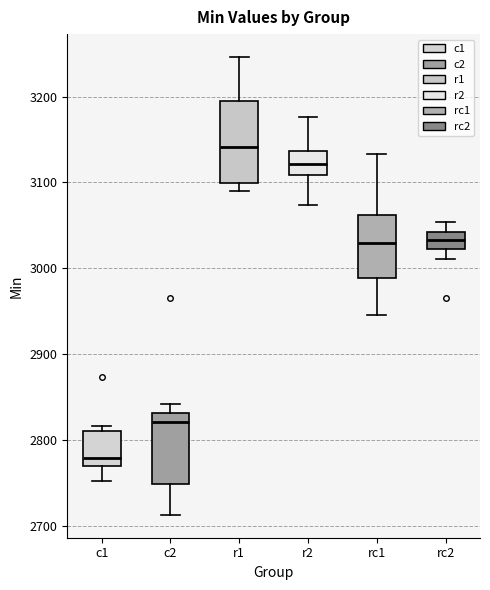

Reading left to right, transcribe this box plot: for each box, give where its median line is, the range the box spans, and where its two whiskers end, as read against the y-axis. The values are not printed on the chart, so give them approximately, as read against the axis.

c1: median 2780, box 2770 to 2810, whiskers 2750 to 2820
c2: median 2820, box 2750 to 2830, whiskers 2710 to 2840
r1: median 3140, box 3100 to 3200, whiskers 3090 to 3250
r2: median 3120, box 3110 to 3140, whiskers 3070 to 3180
rc1: median 3030, box 2990 to 3060, whiskers 2950 to 3130
rc2: median 3030, box 3020 to 3040, whiskers 3010 to 3050